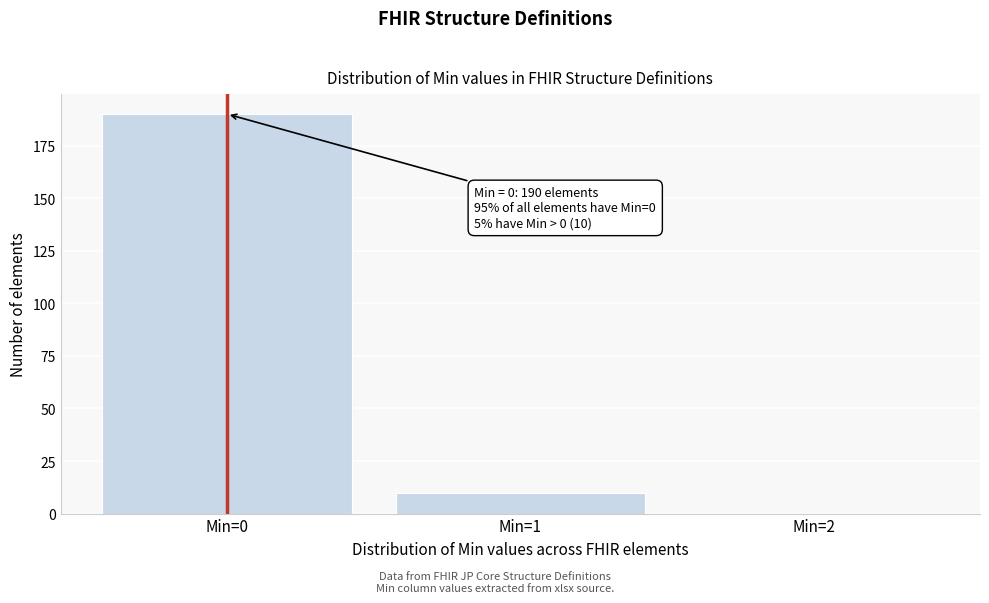

Reading right to left, transcribe all the data shown in this chart.

Min=2=0	Min=1=10	Min=0=190